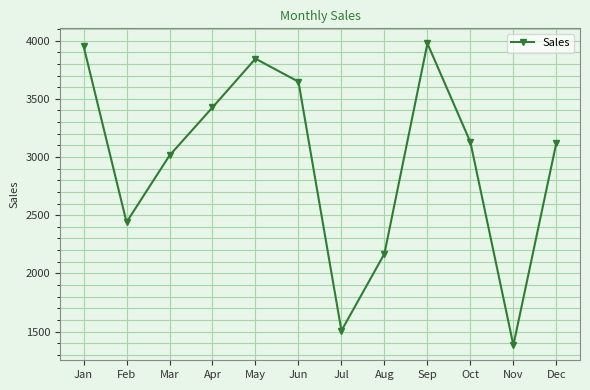

How many lines are shown in the chart?

1